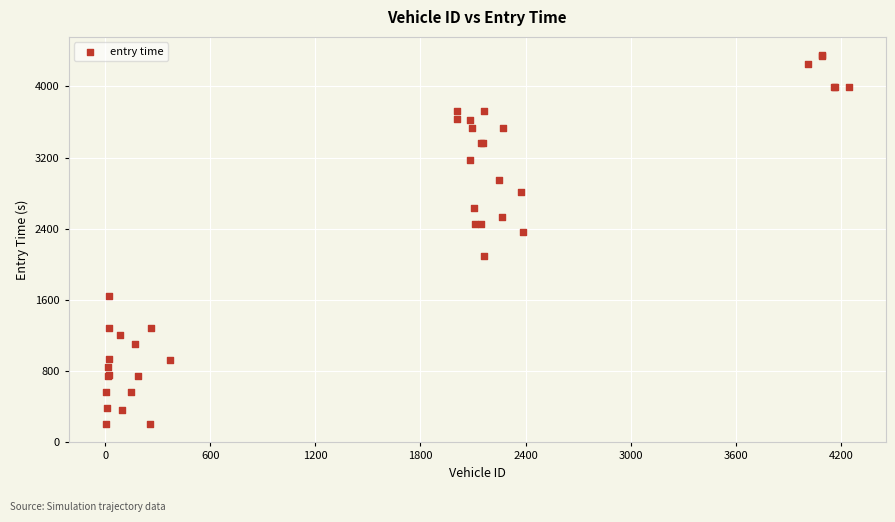

What Y value in the scatter plot is closest to 2277?

2367.0